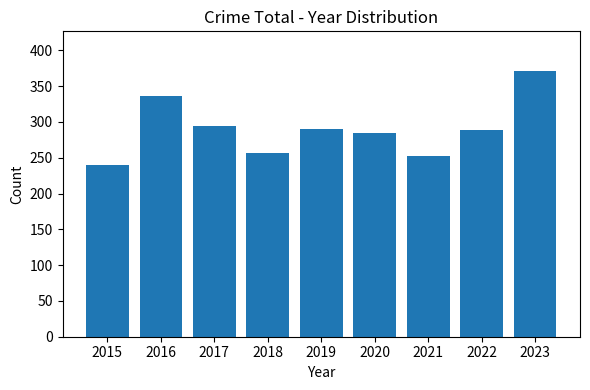

What is the average value?

290